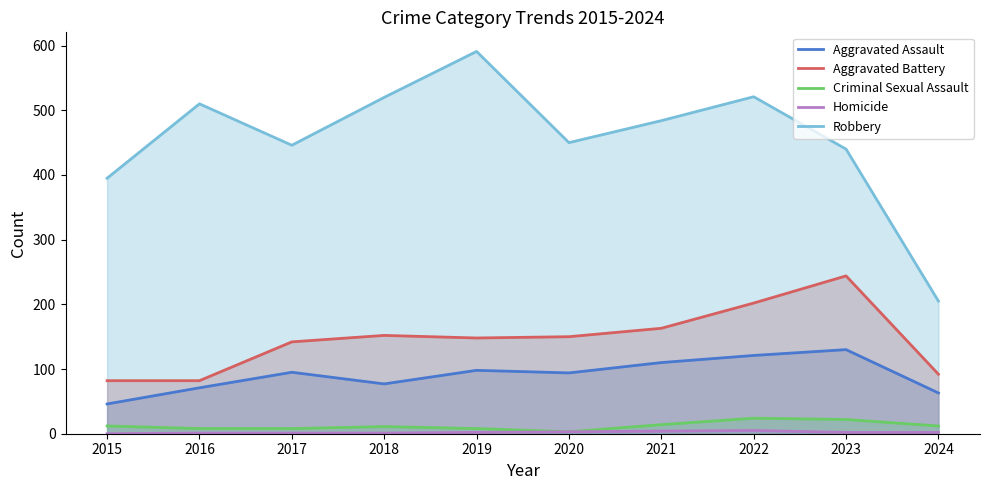

In Criminal Sexual Assault, how many points are higher than both neighbors (excluding endpoints)?

2